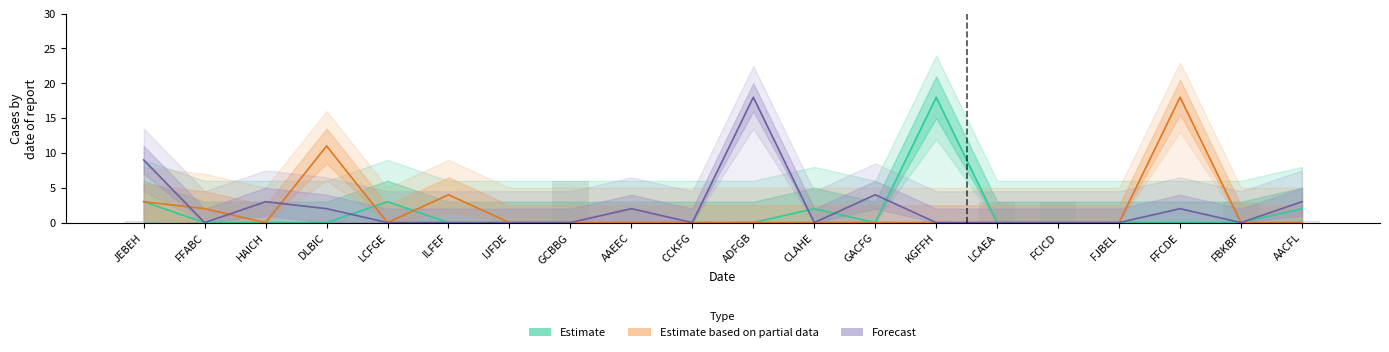

Rank the series at CLAHE from lowest to highest value.

Estimate based on partial data, Forecast, Estimate